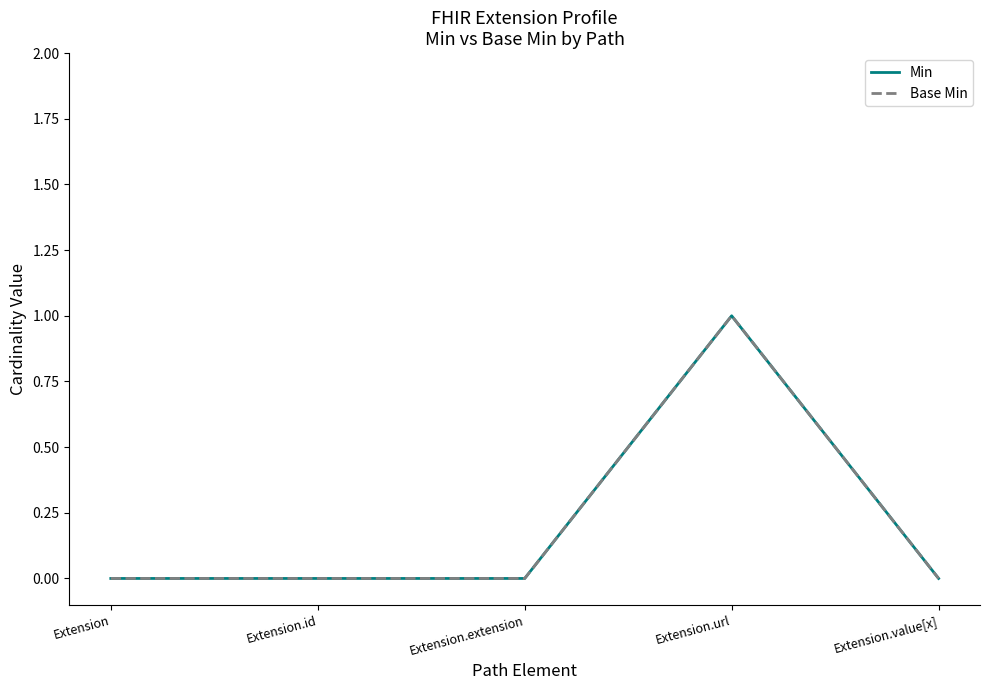

Rank the series at Extension.value[x] from highest to lowest value.

Min, Base Min